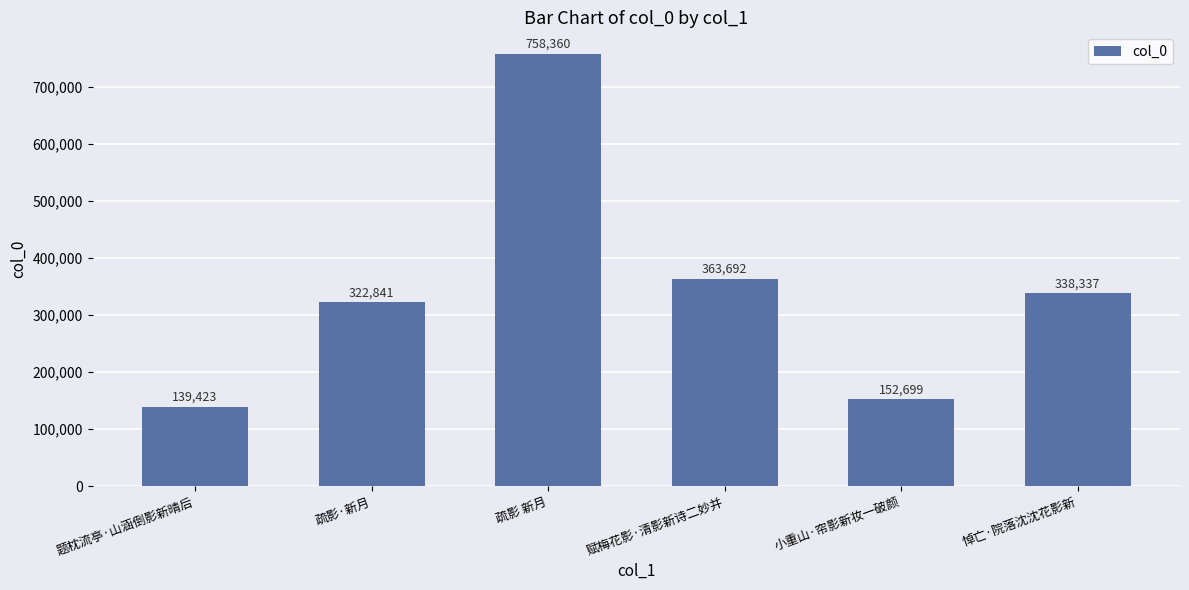

The chart shows a value of 74979 at 赋梅花影·清影新诗二妙并. True or false?

False